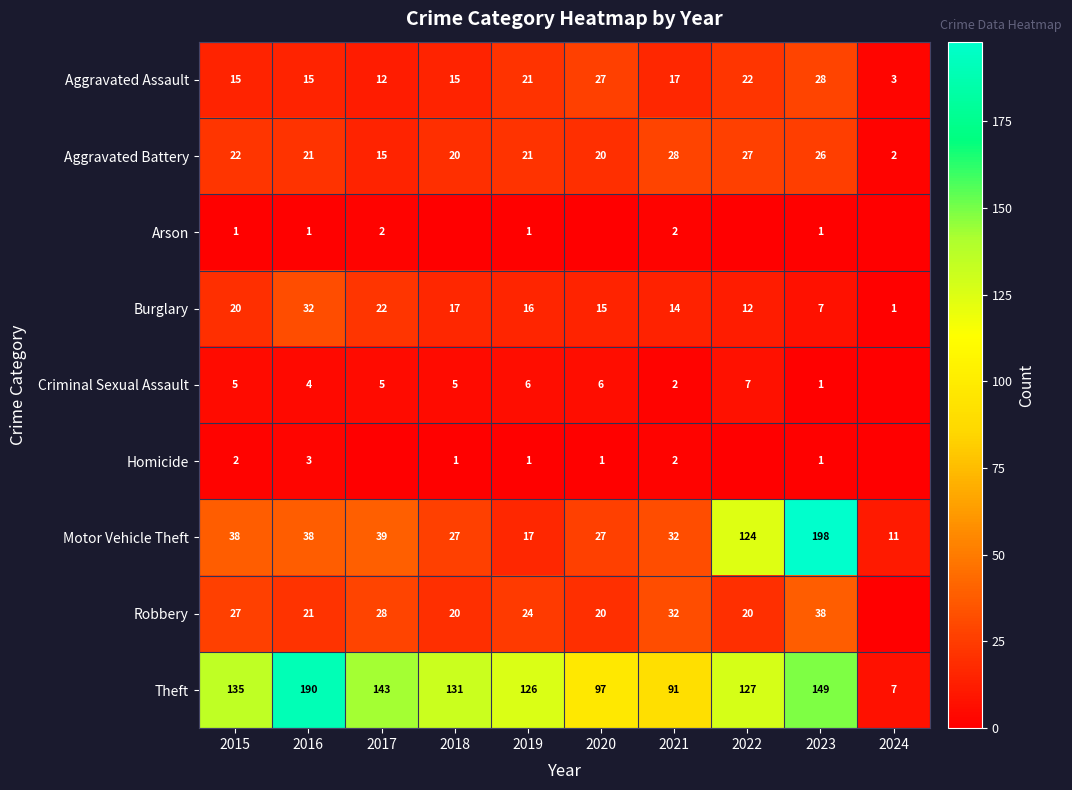

The value of Motor Vehicle Theft at 2023 is 198. True or false?

True